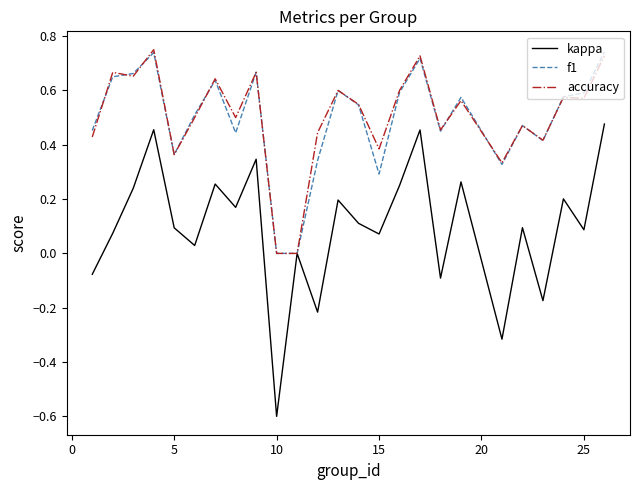

What is the smallest value displayed?

-0.6